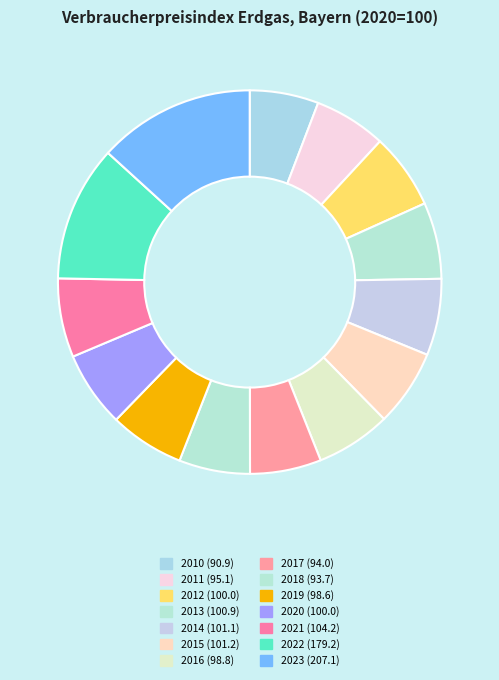

How many segments does this pie chart have?

14